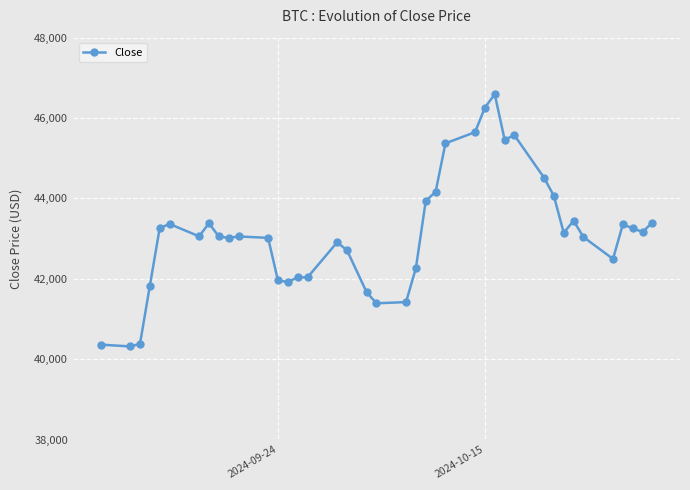

What is the value of the 30th point from the left?

45570.6